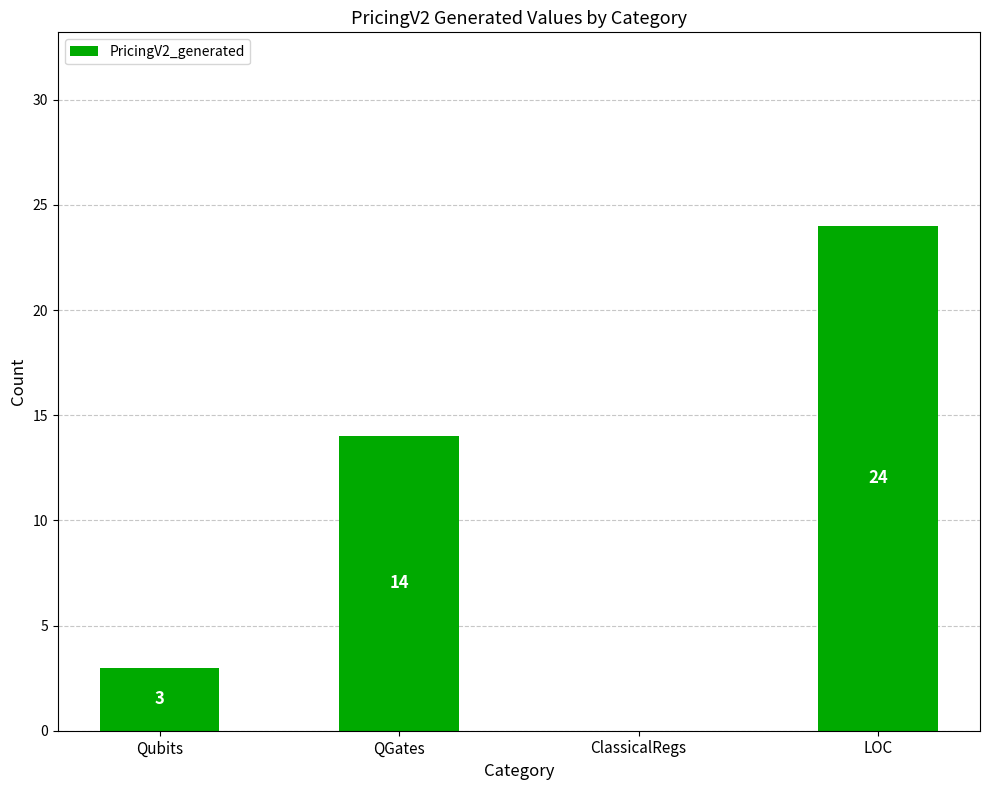

What is the approximate value at QGates?

14